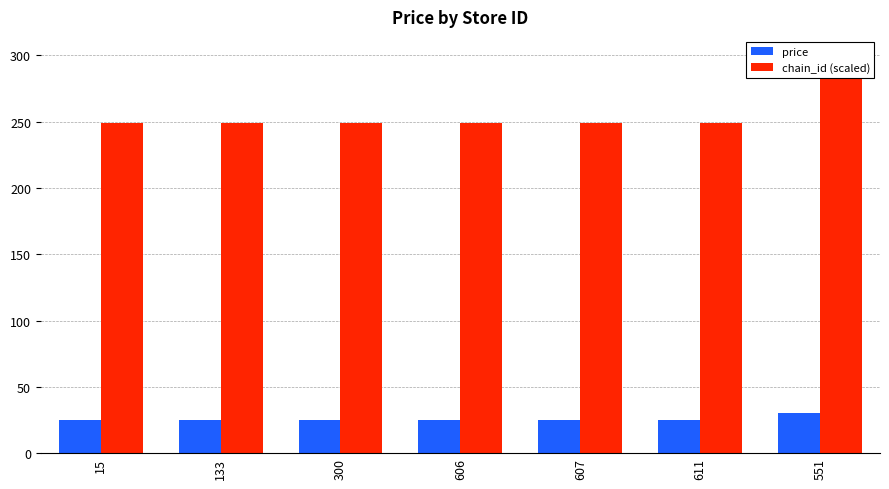

What is the value of the price bar at the 4th from the left?

24.9